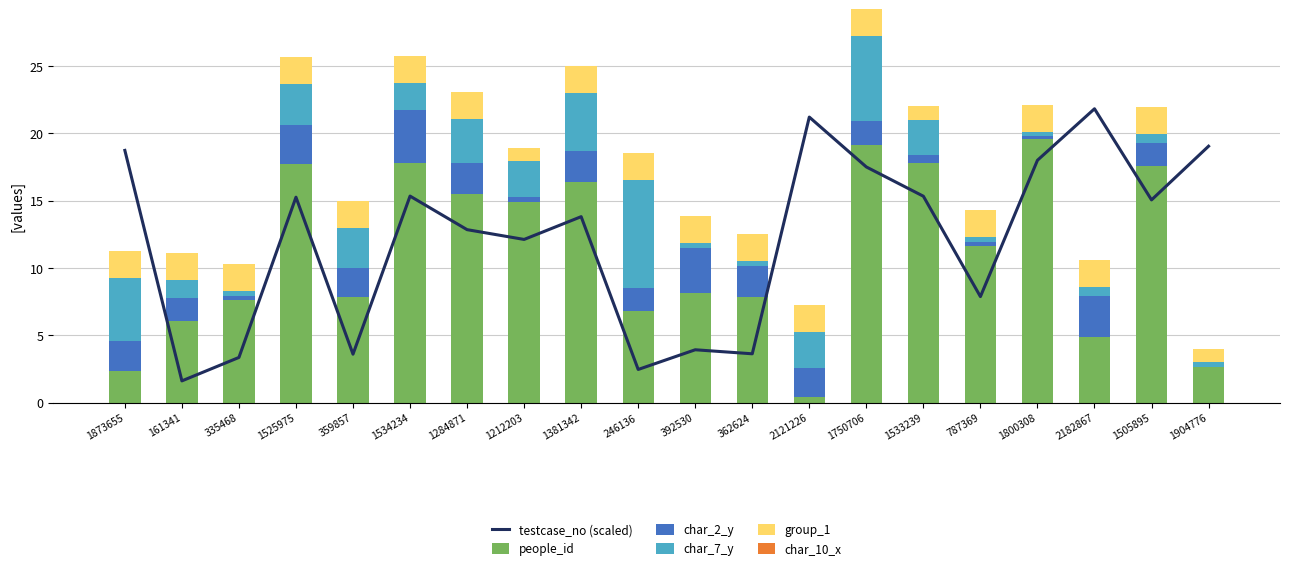

What is the label of the 1st bar from the right?

1904776